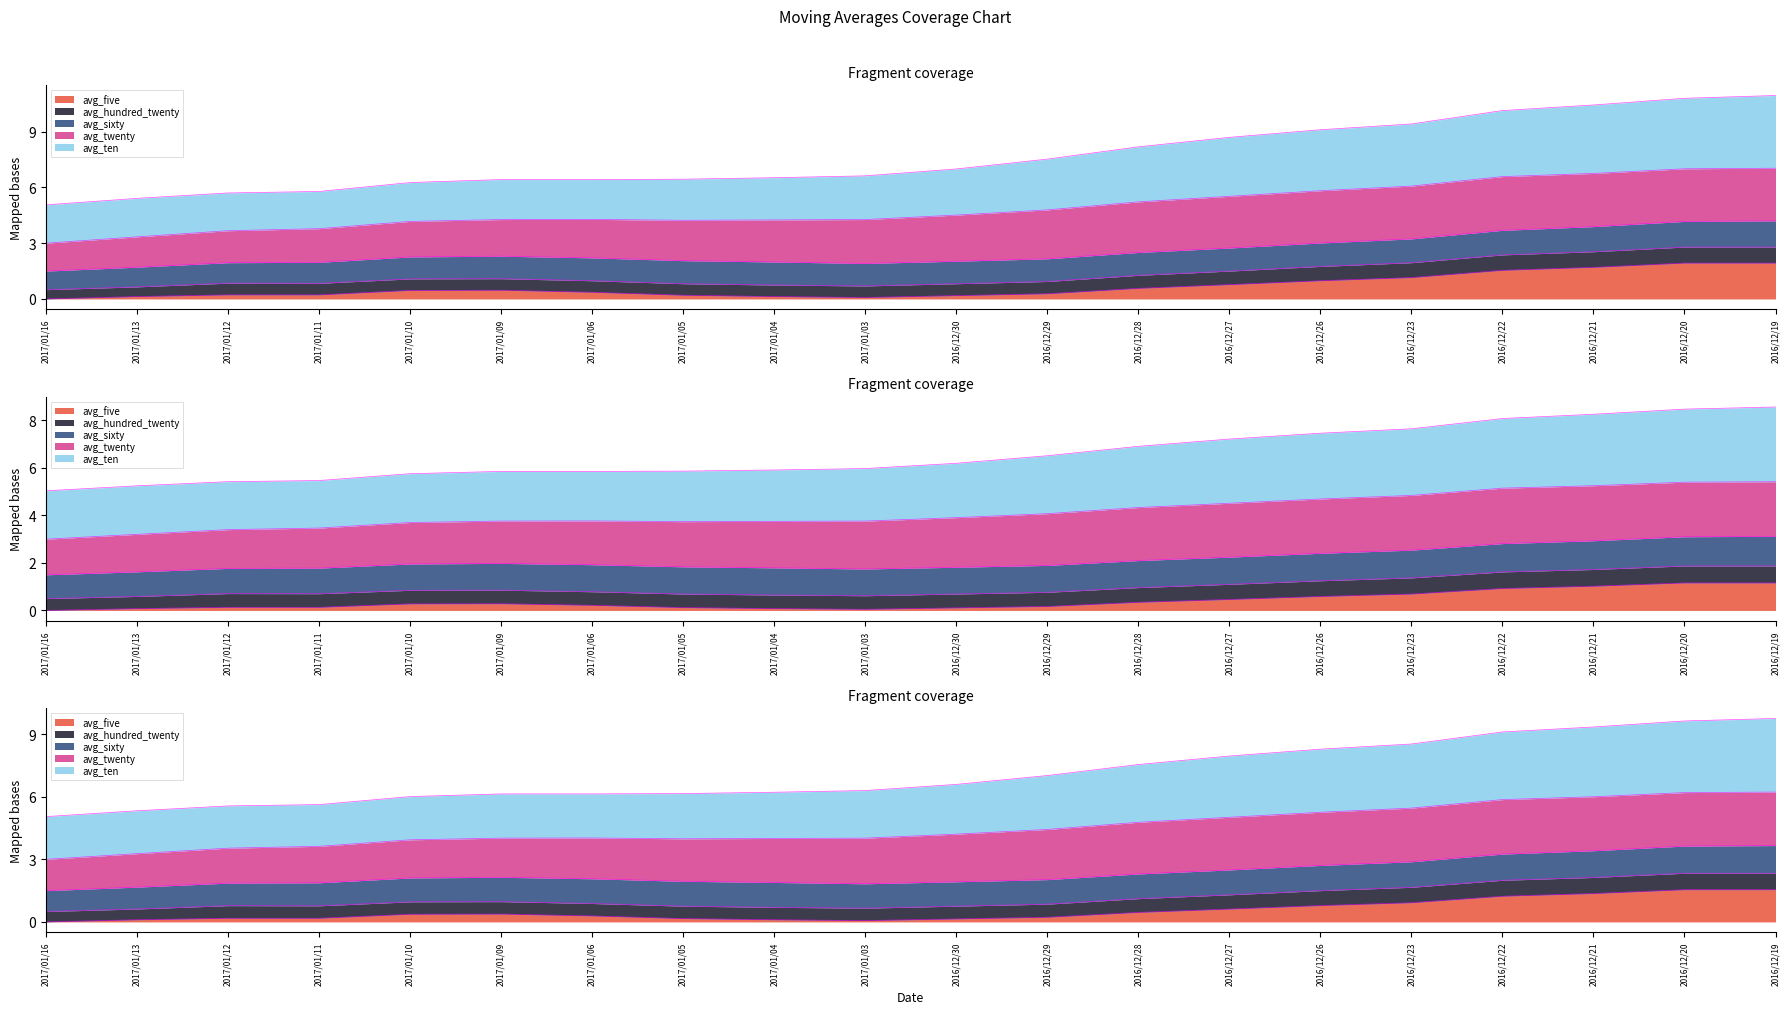

What is the difference between the avg_five values at 2016/12/23 and 2017/01/10?

0.6